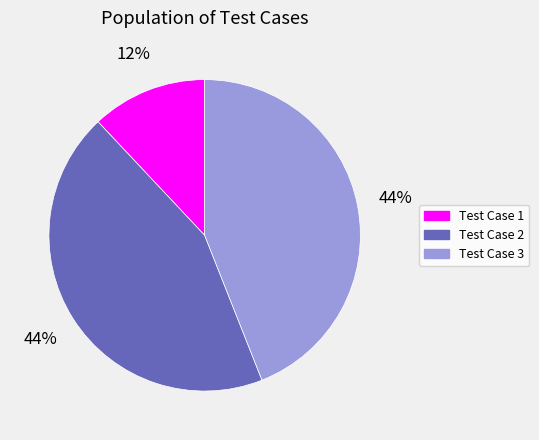

What is the ratio of the value at Test Case 2 to the value at Test Case 3?

1.0